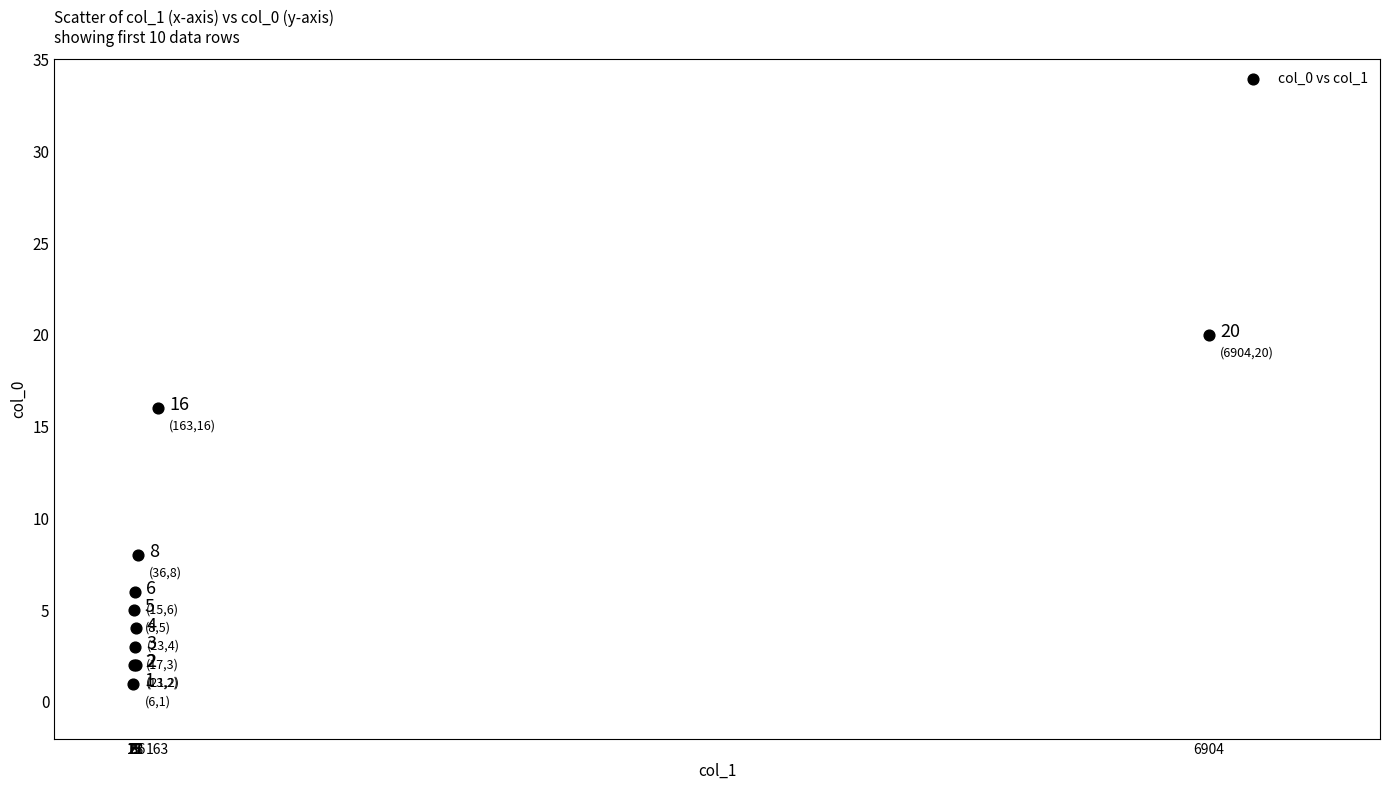

What Y value in the scatter plot is closest to 10?

8